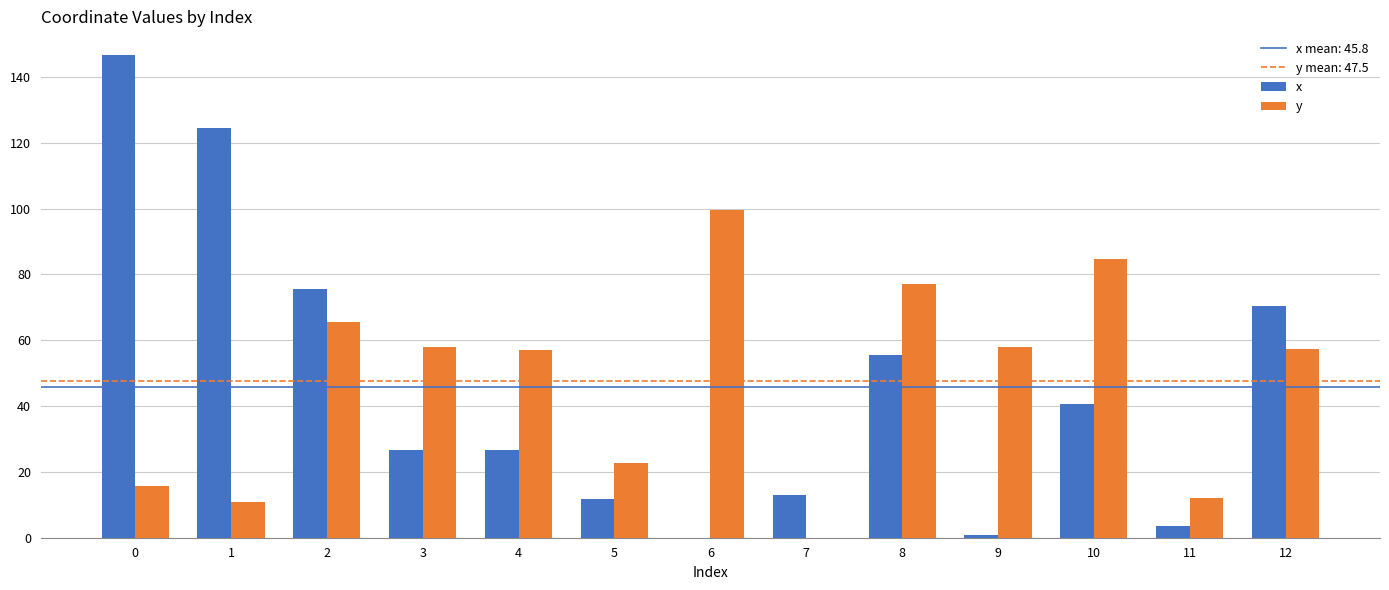

What is the sum of the y values at 3 and 4?

114.9